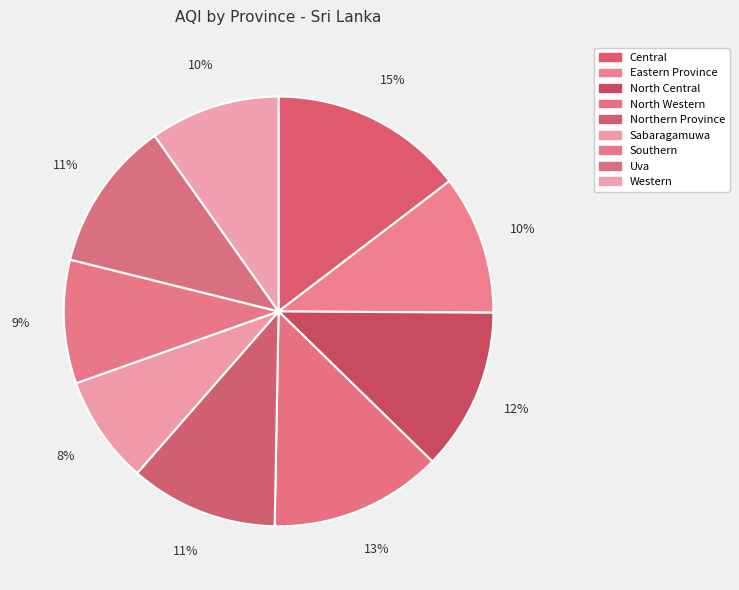

Count the number of slices in the pie.

9